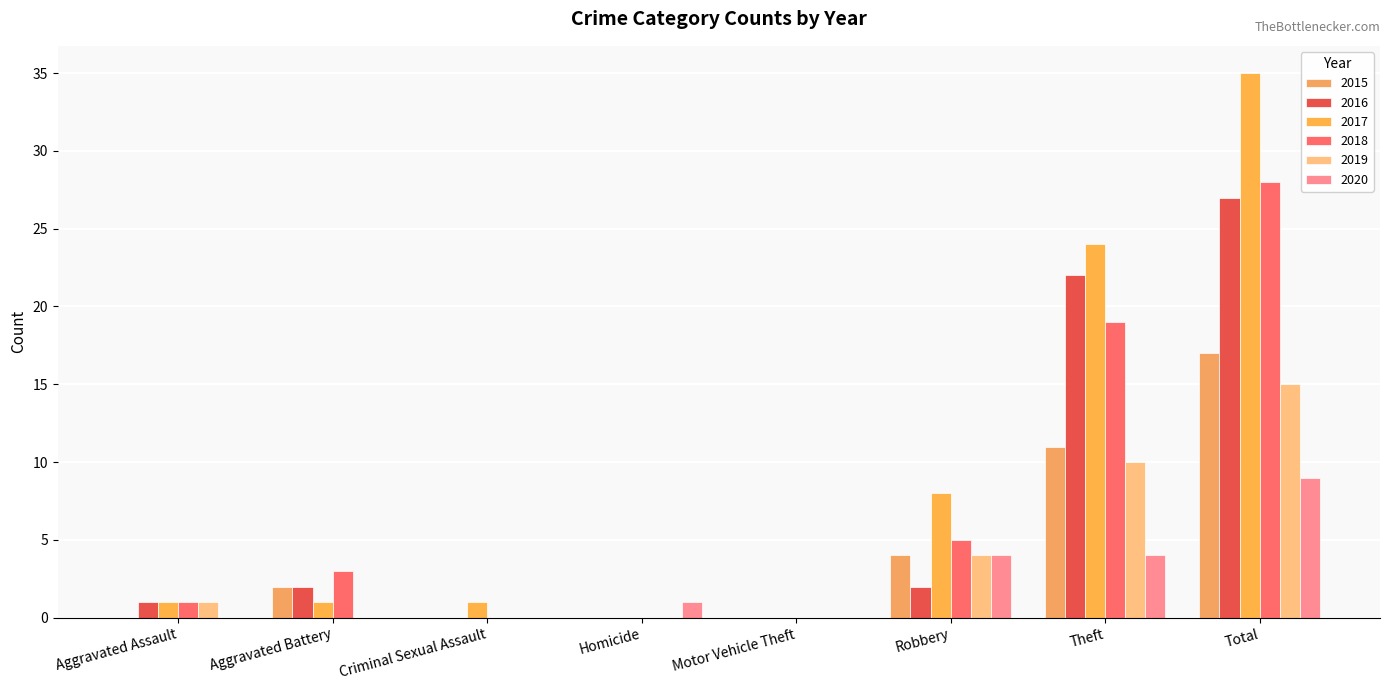

At how many categories does at least one series exceed 17?

2